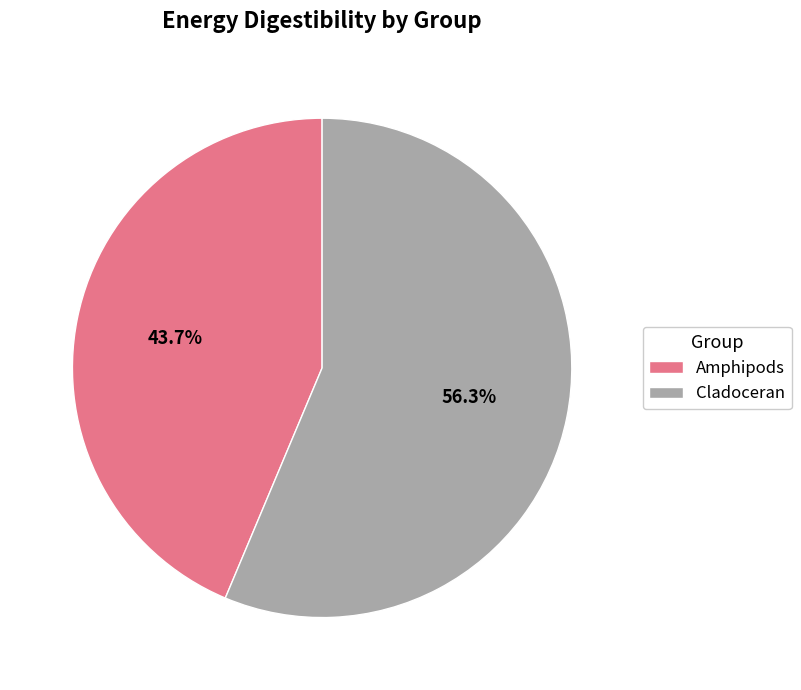

To the nearest percent, what percentage of the pie is Cladoceran?

56%